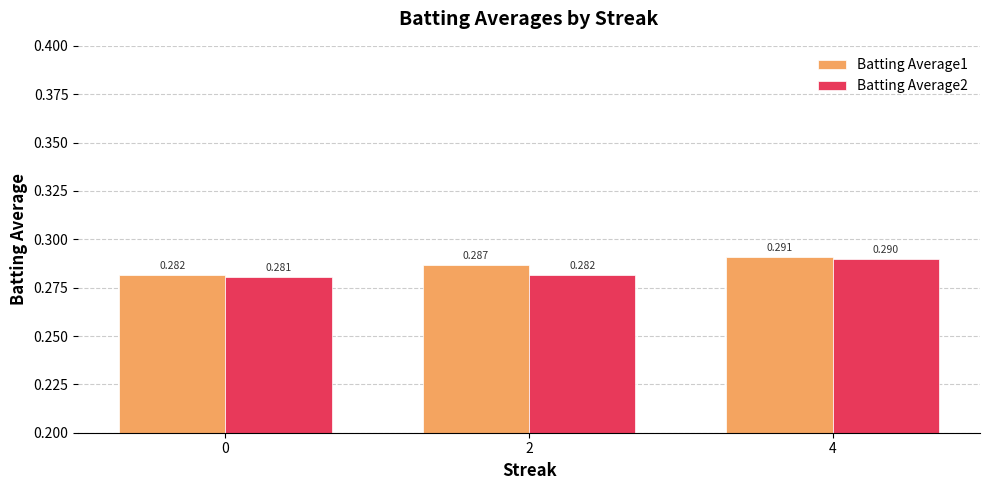

Count the Batting Average1 values in the range 0 to 1.

3